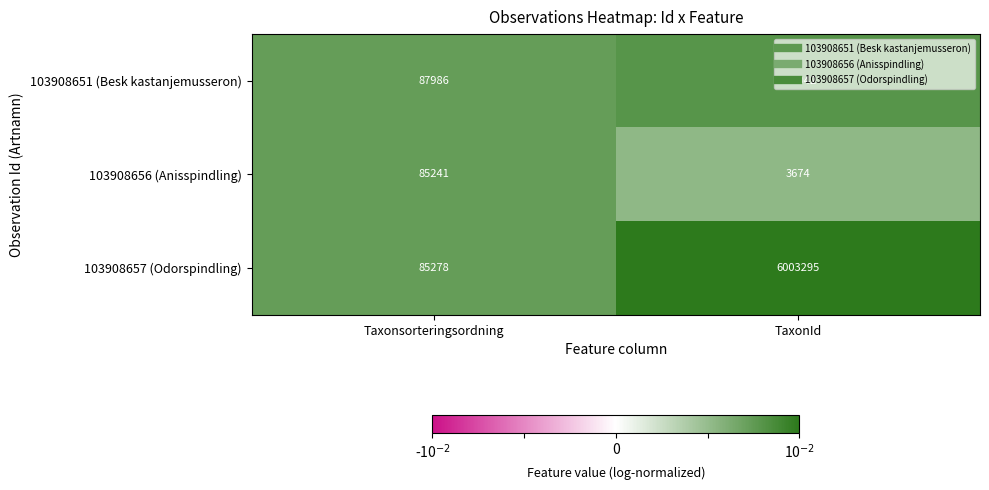

Count the number of data series in this chart.

3